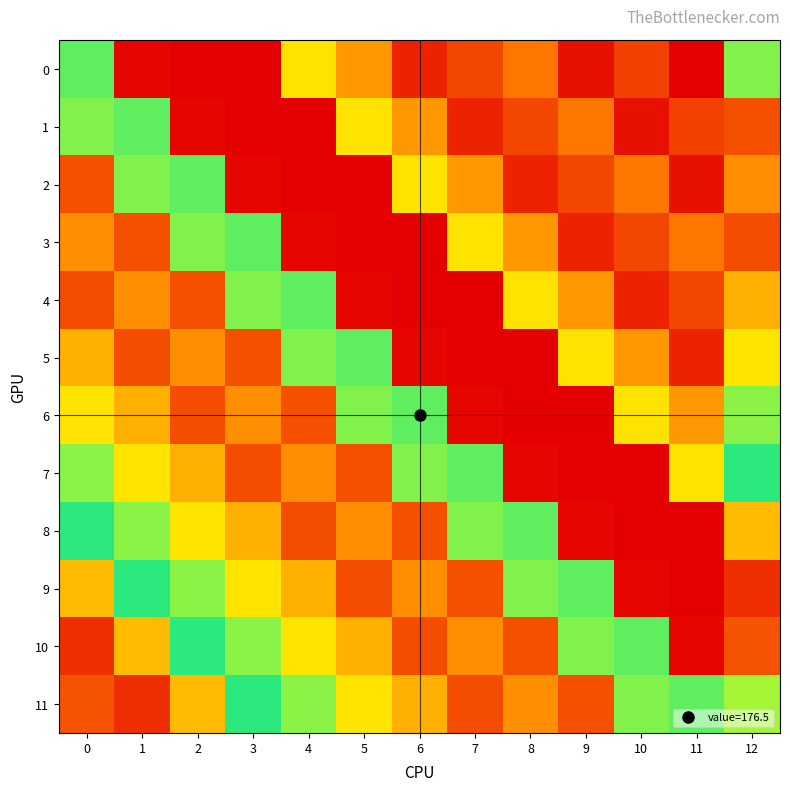

List the series in order of their peak value, lowest first.

4, 5, 6, 7, 8, 9, 10, 11, 3, 1, 2, 0